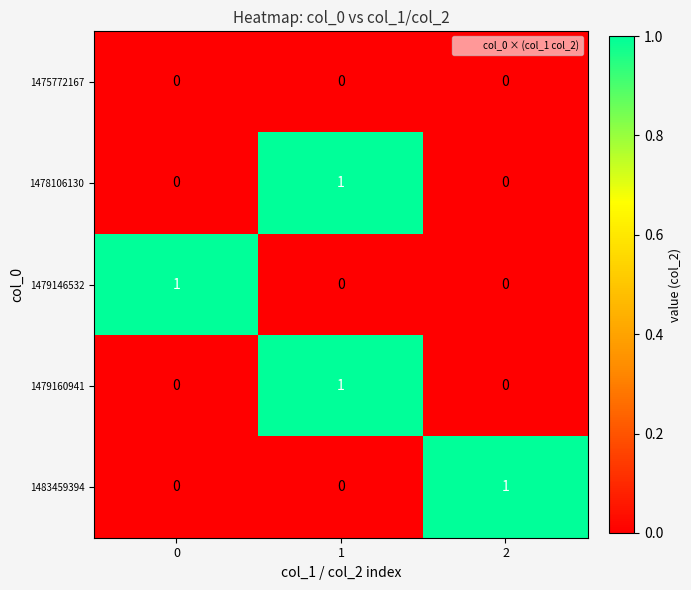

Is it true that 1483459394 equals 0 at 1?

True